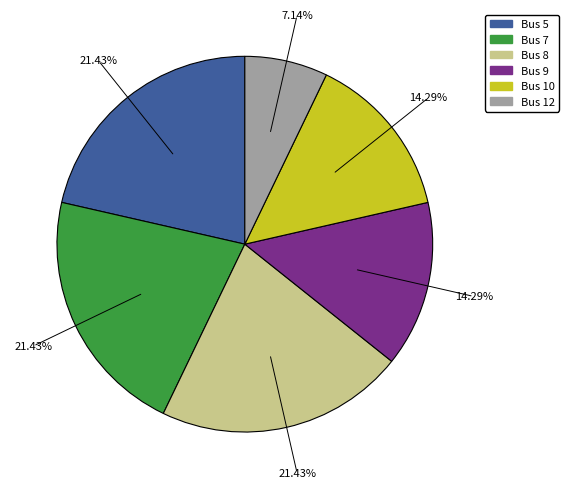

Is there a majority slice in this chart?

No